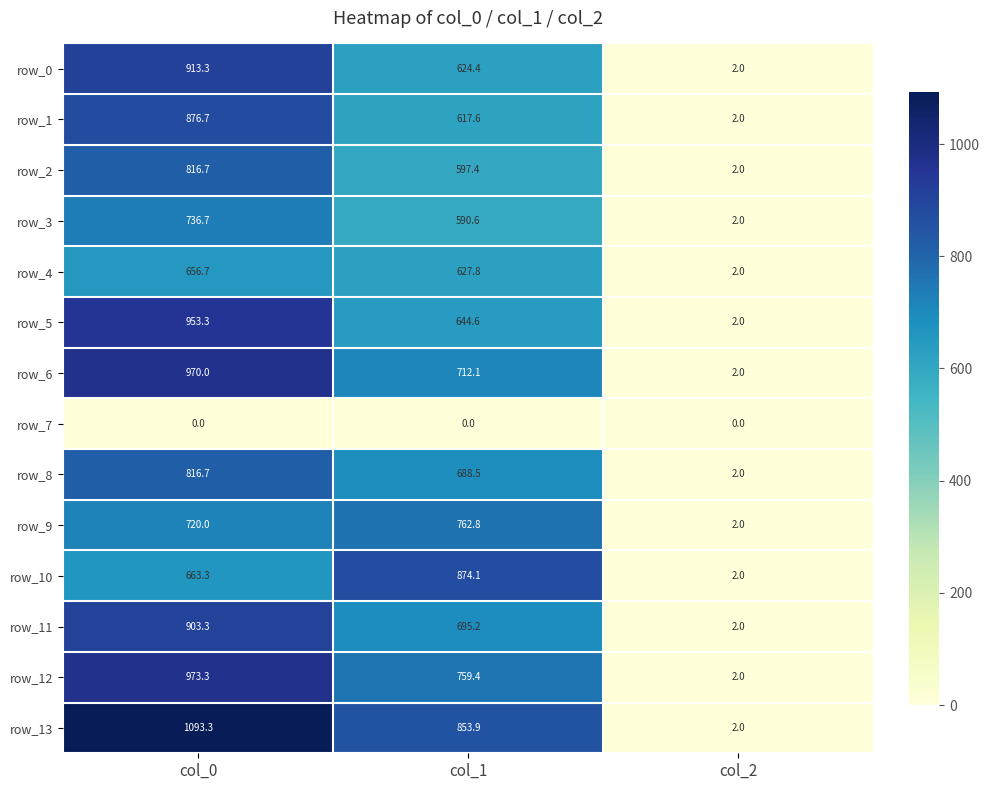

What is the greatest value displayed?

1093.3